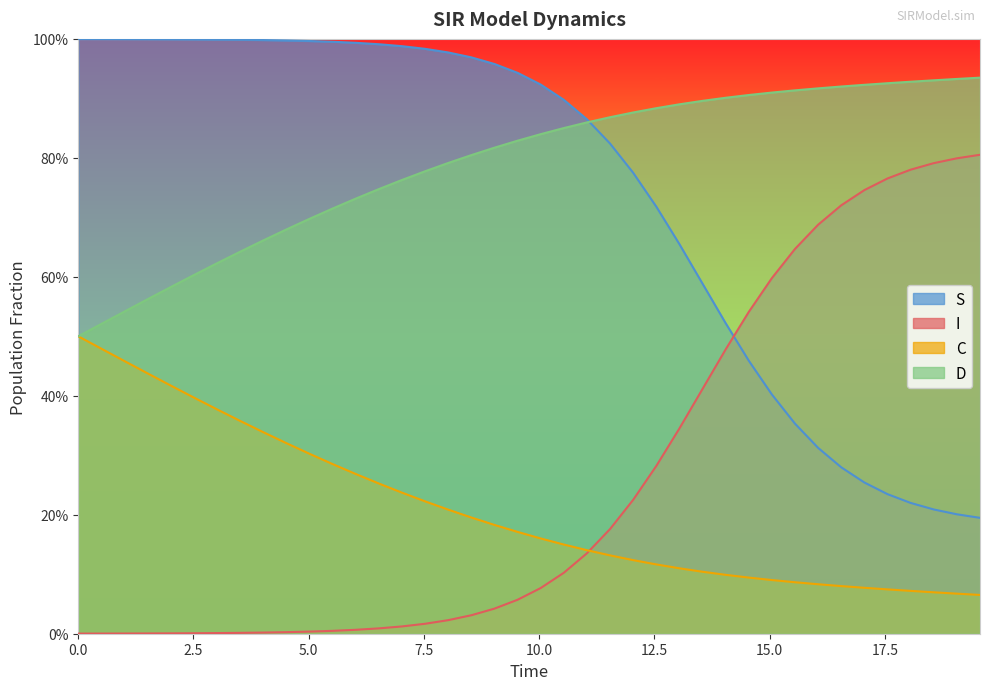

True or false: S has a value of 0.0 at 10.

False